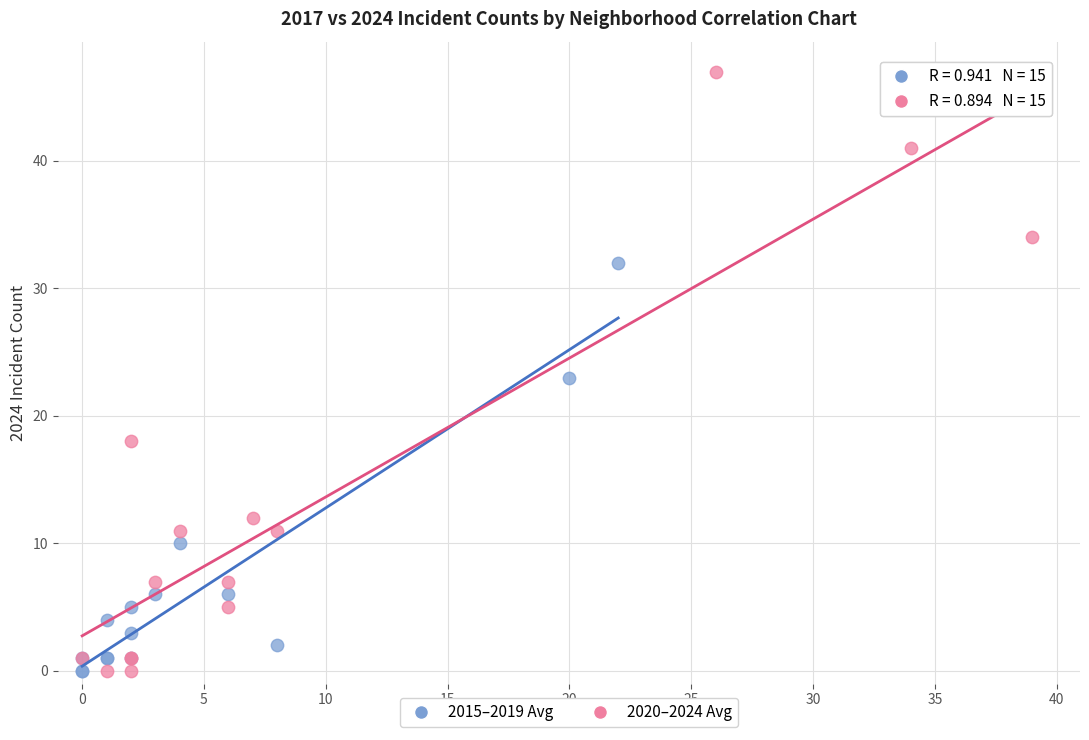

Which series has the largest Y range (max minus min)?

2020–2024 Avg